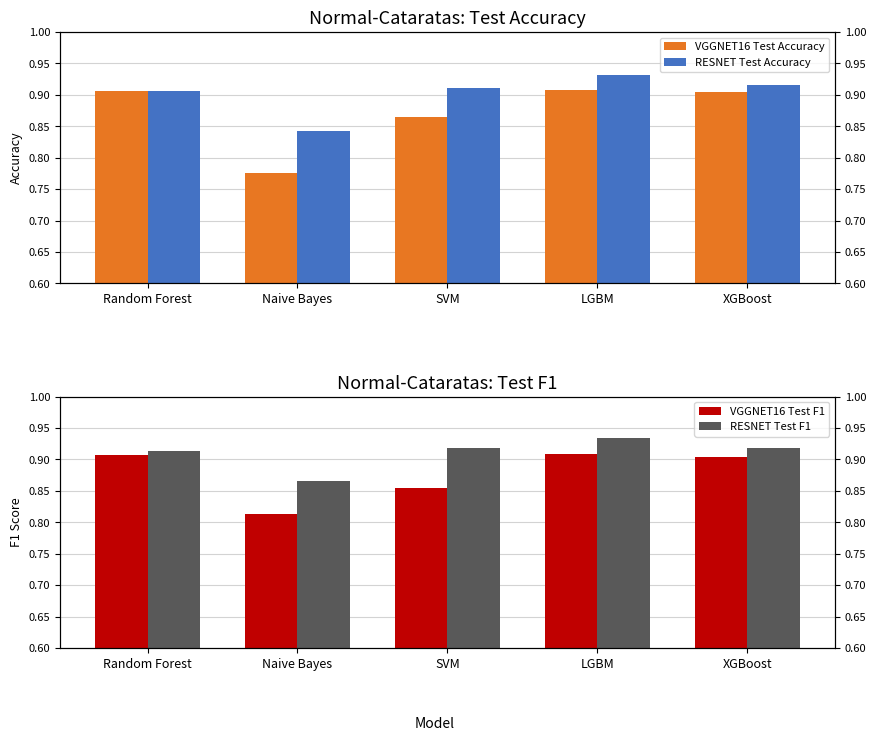

The VGGNET16 Test F1 series shows 1.5 at Random Forest. True or false?

False